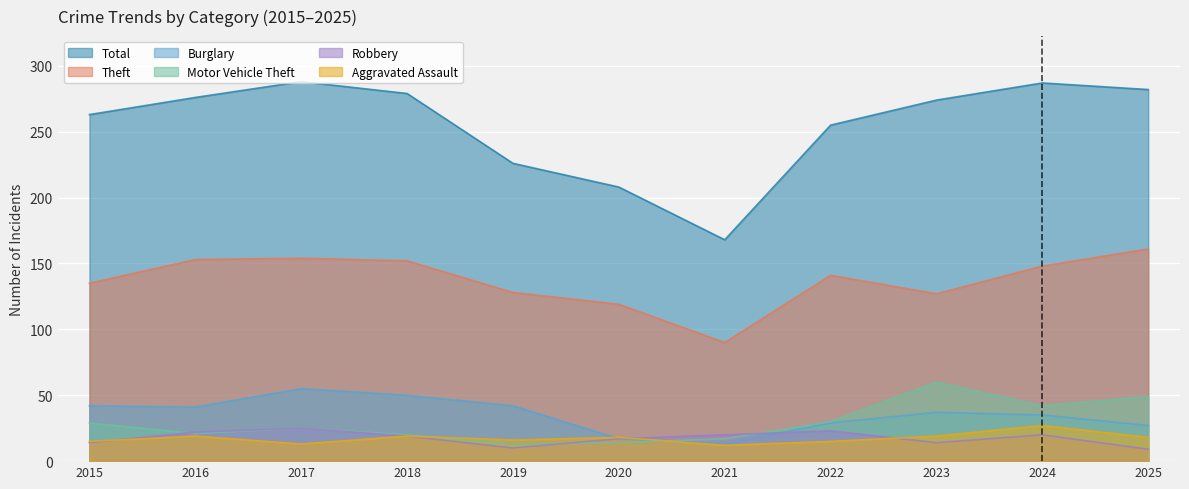

What is the maximum value for Robbery?

25